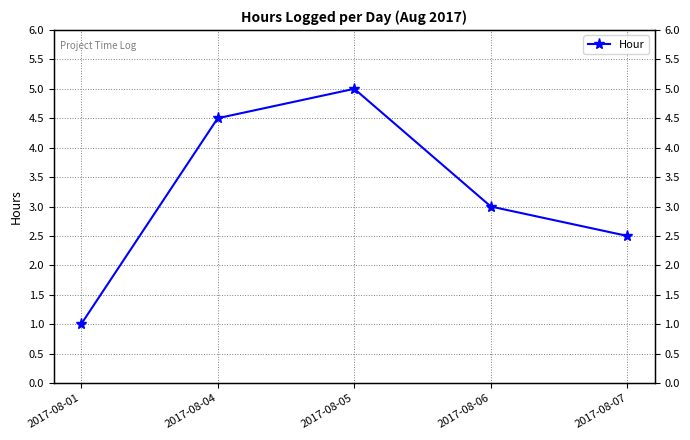

Reading left to right, what are all the values shown in this chart?

2017-08-01=1.0	2017-08-04=4.5	2017-08-05=5.0	2017-08-06=3.0	2017-08-07=2.5